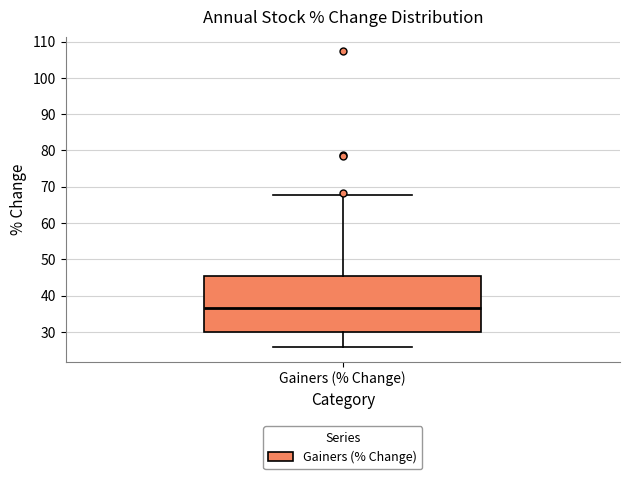

Read this box plot against the y-axis: the position of the median line, the range covered by the box, and the ends of both whiskers. The values are not printed on the chart, so give them approximately, as read against the axis.

median 37, box 30 to 45, whiskers 26 to 68